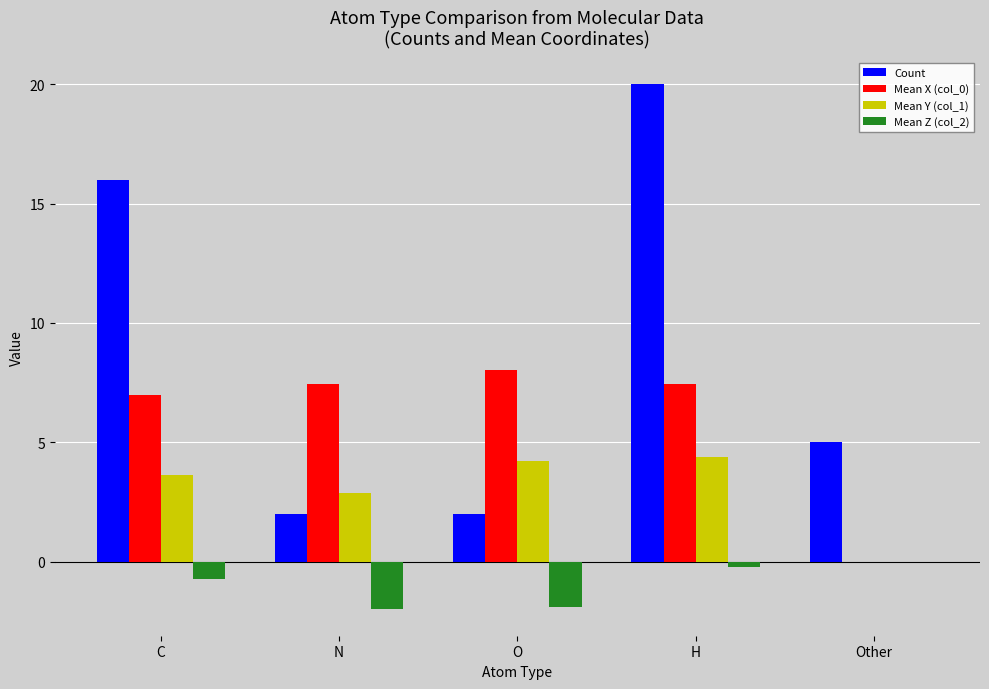

Which category has the highest value in the Count series?

H